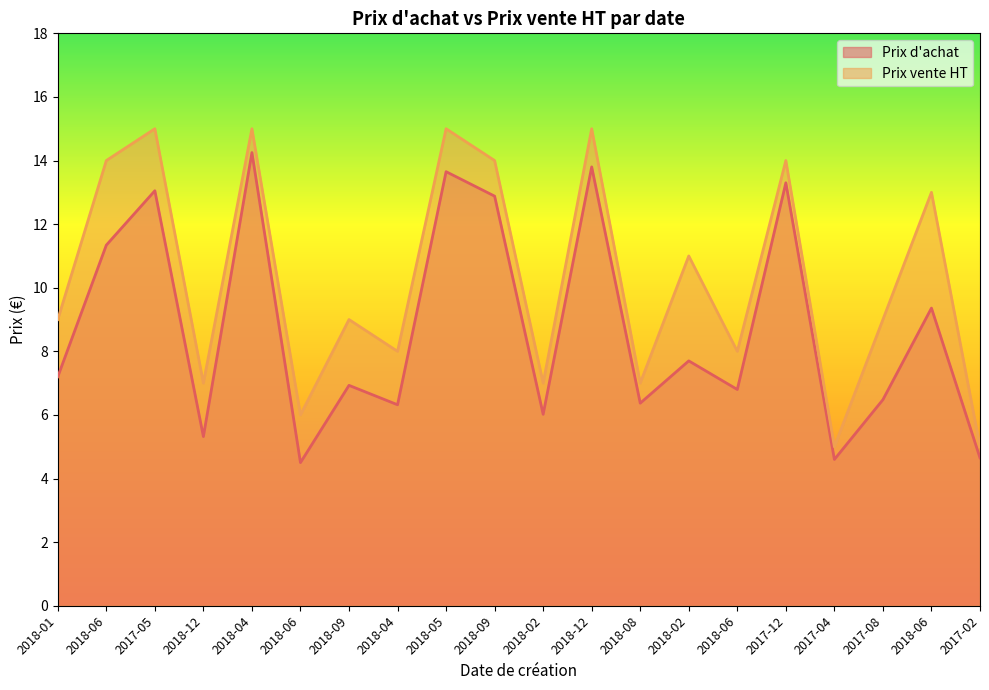

The Prix d'achat series shows 2.7 at 2018-06. True or false?

False